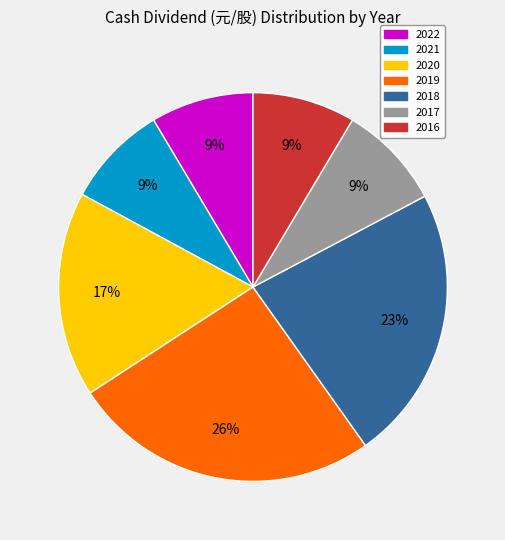

To the nearest percent, what is the average slice percentage?

14%